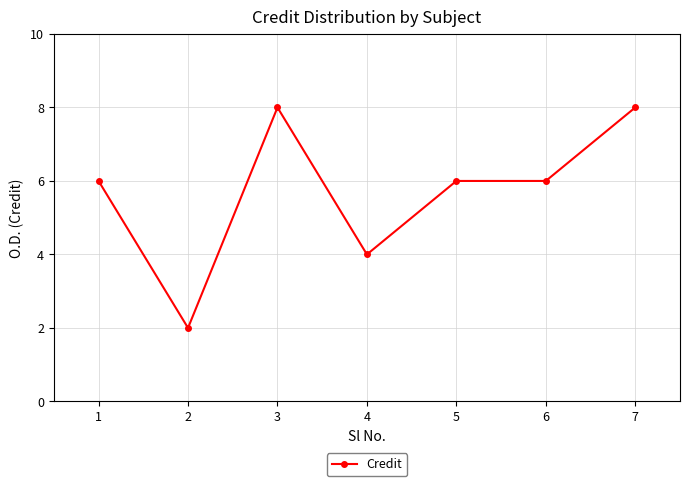

What is the maximum value shown in the chart?

8